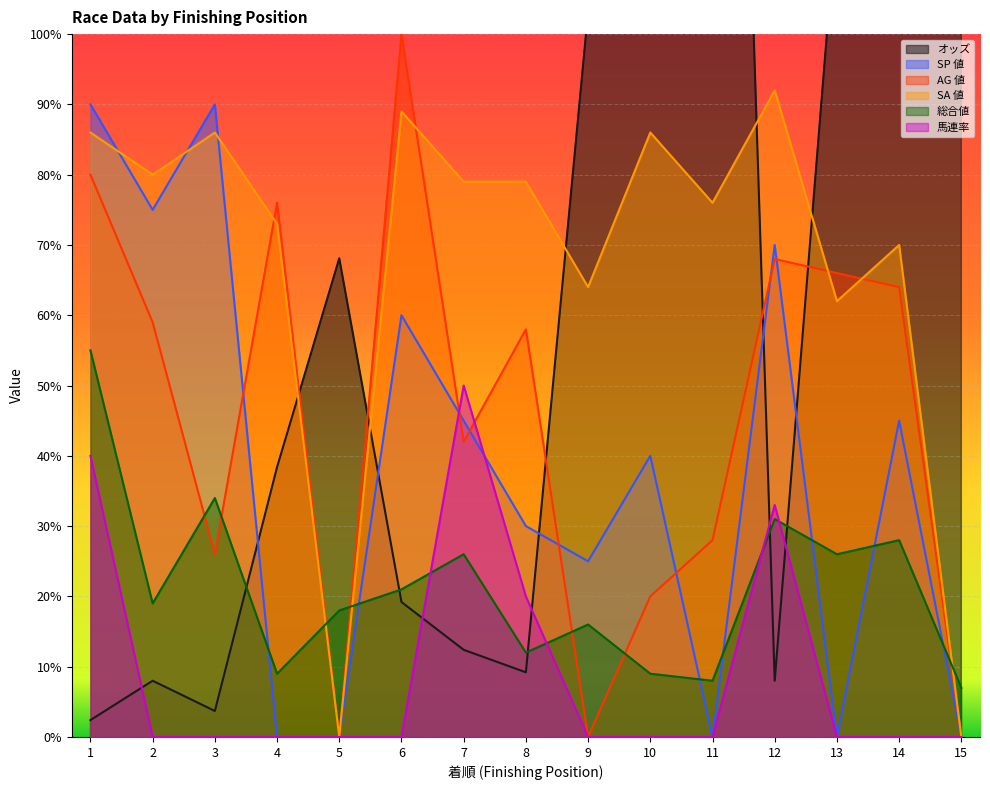

At how many categories does at least one series exceed 90?

8